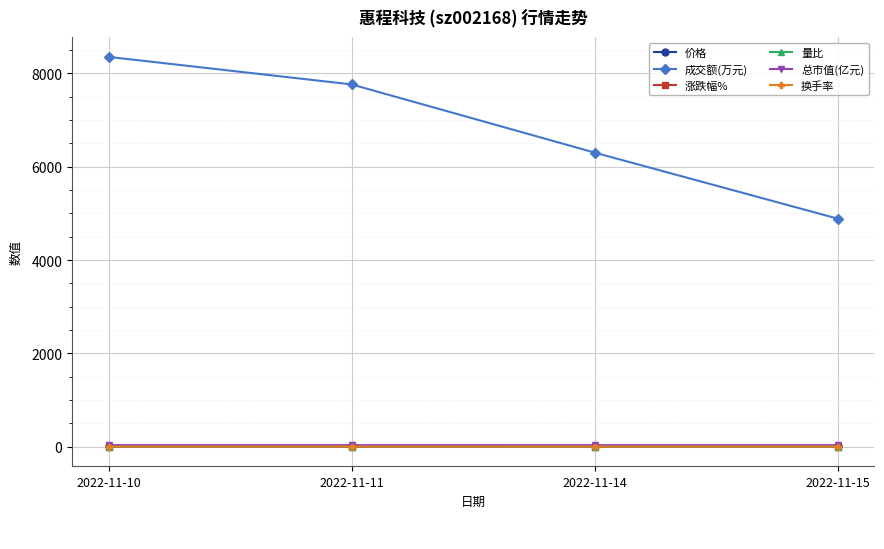

Read the 换手率 value at 2022-11-14.

2.0